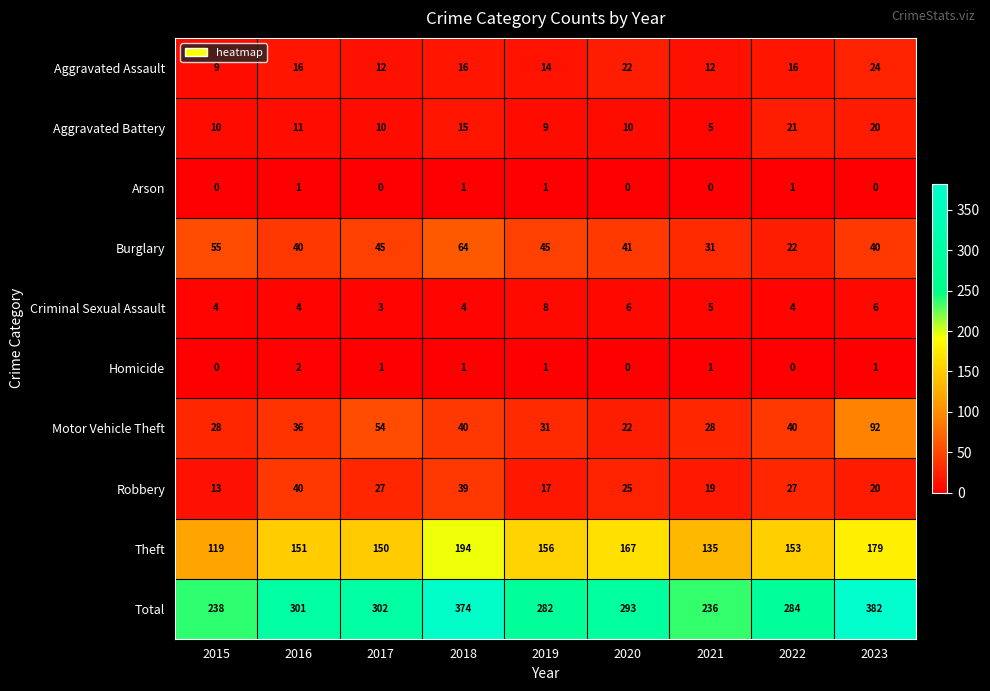

What is the highest value of the Motor Vehicle Theft series?

92